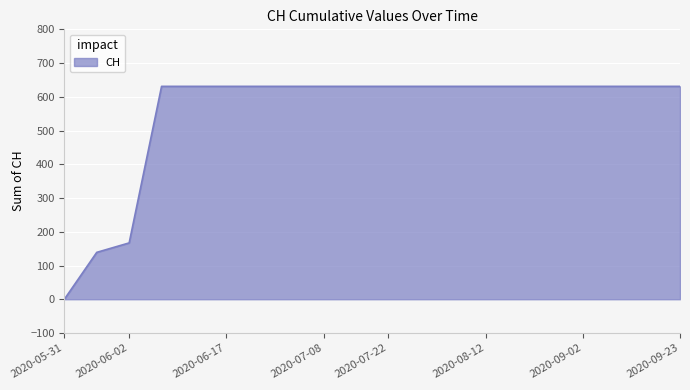

What is the maximum value shown in the chart?

631